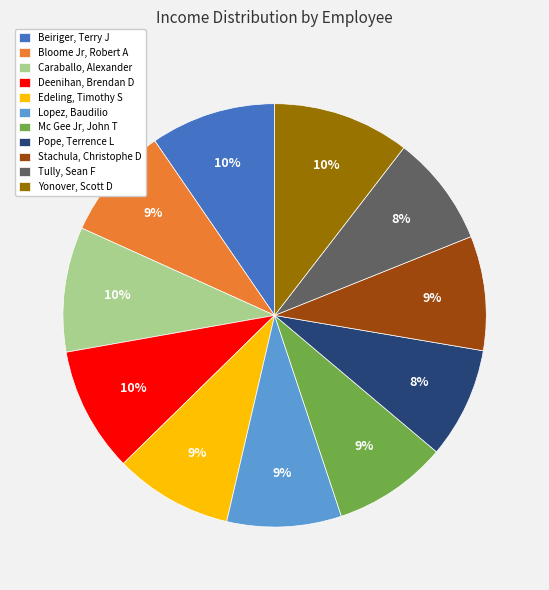

What percentage is the Lopez, Baudilio slice, to the nearest percent?

9%